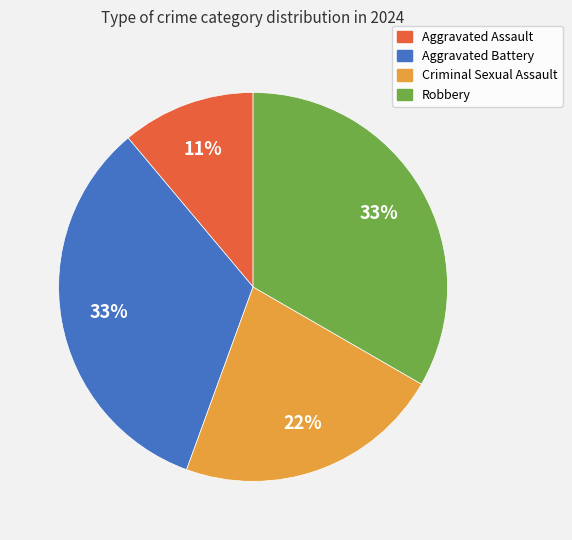

The Aggravated Assault slice represents 24% of the pie. True or false?

False